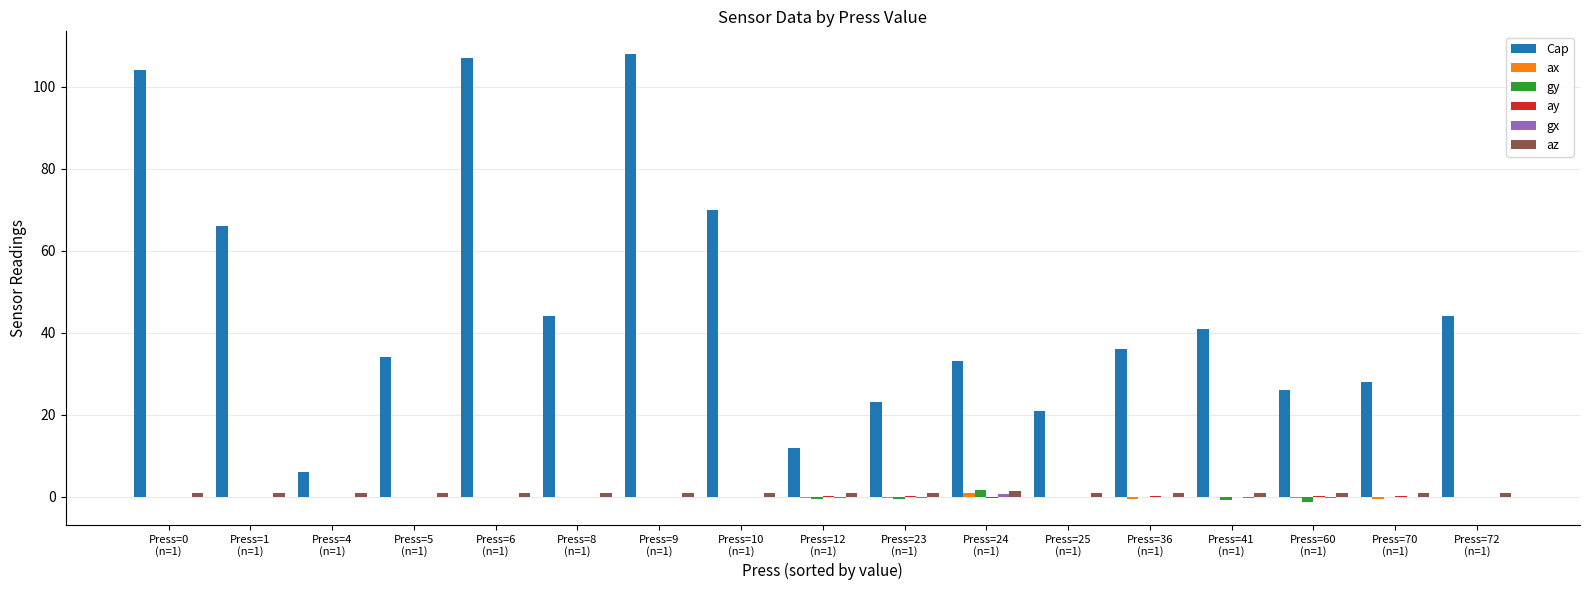

Which series has the largest total across all categories?

Cap